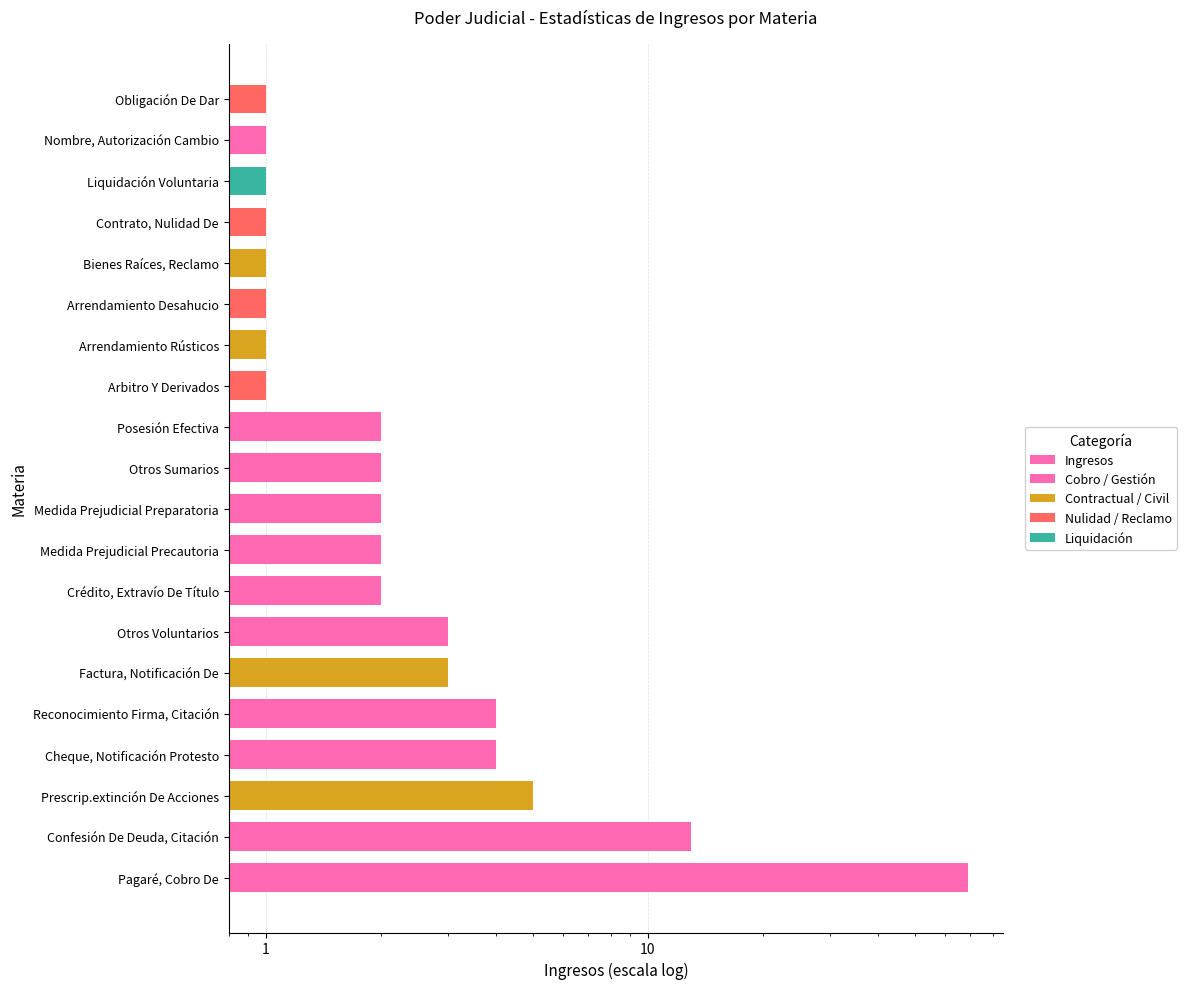

Count the number of values greater than 2.

7